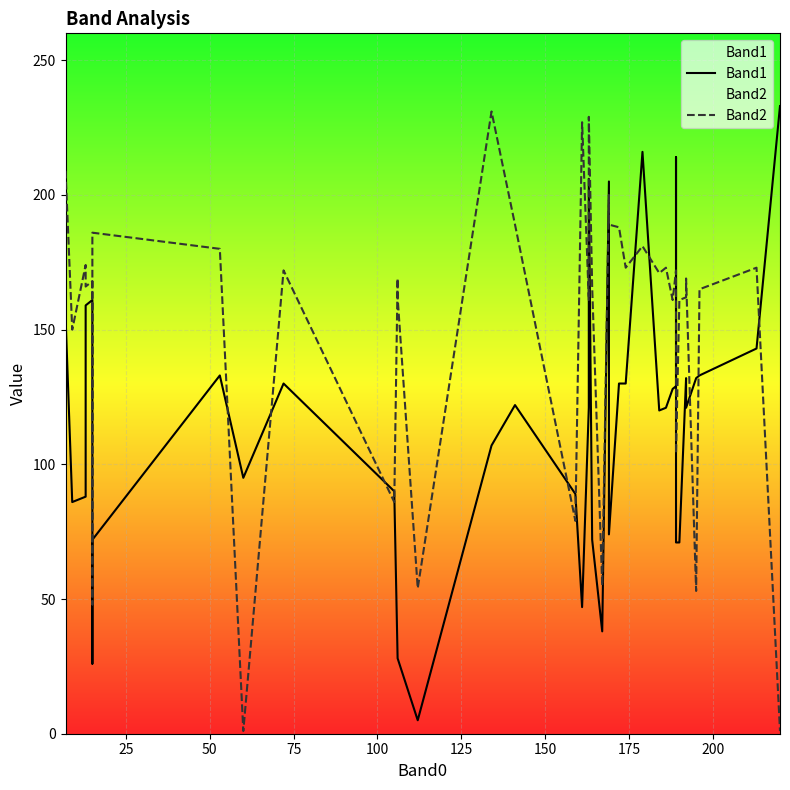

True or false: Band2 has more than 2 interior local peaks.

True